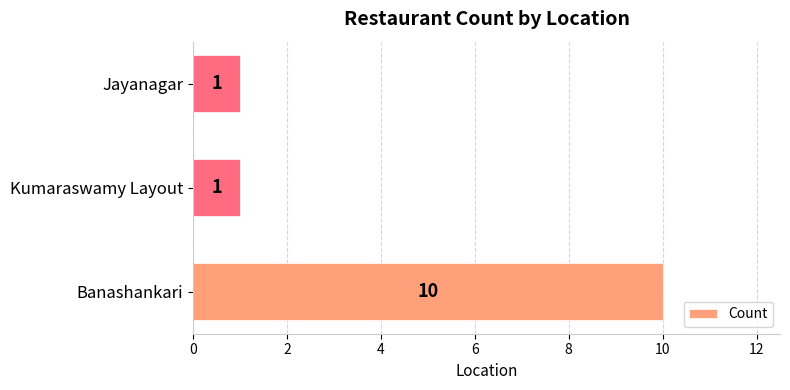

Which category has the highest value across all series?

Banashankari